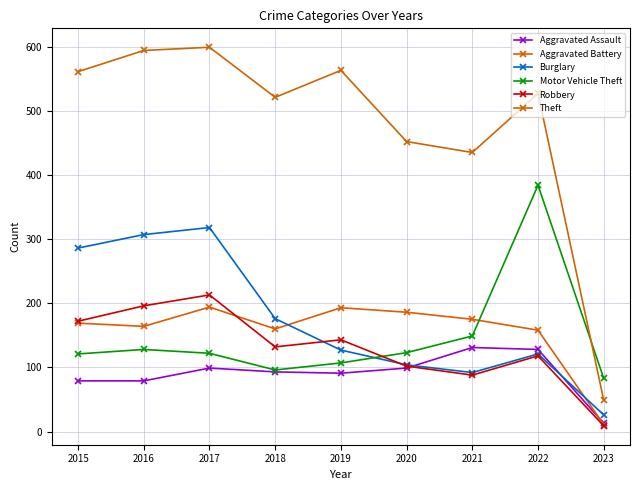

How many series are shown in this chart?

6